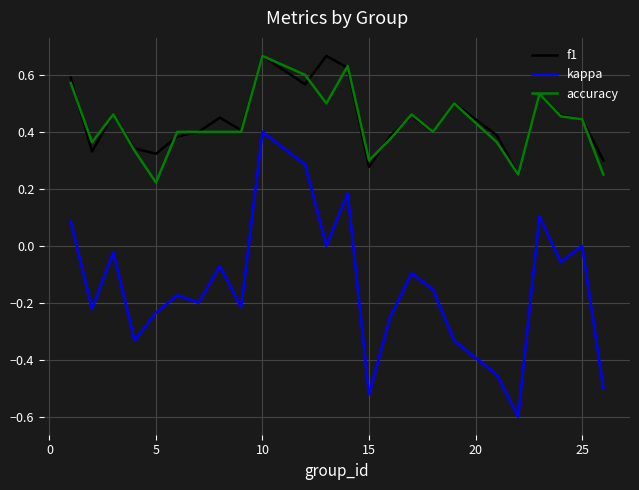

True or false: f1 and kappa cross at least once.

False